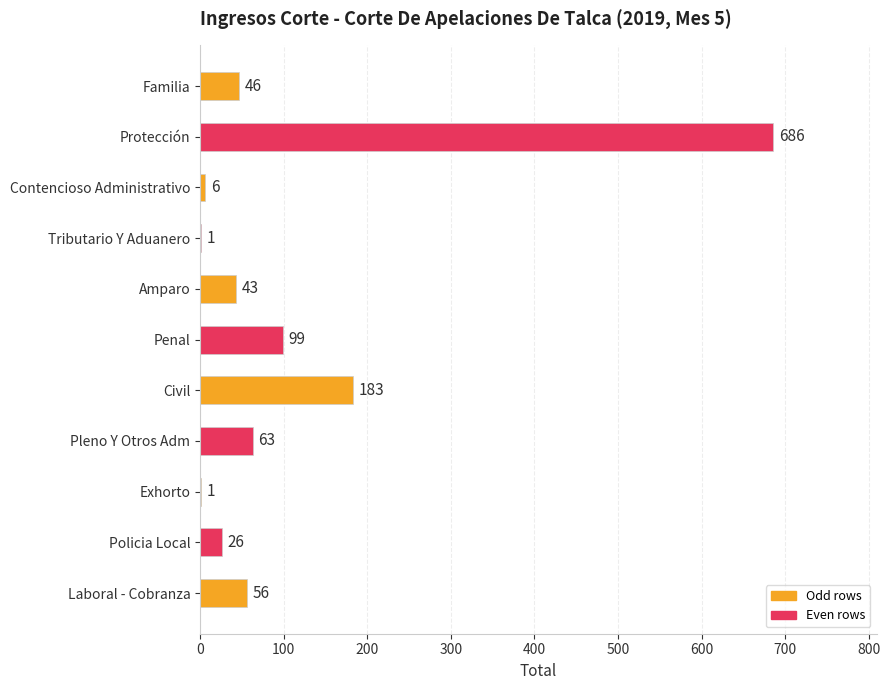

Is it true that the value at Penal is 99?

True